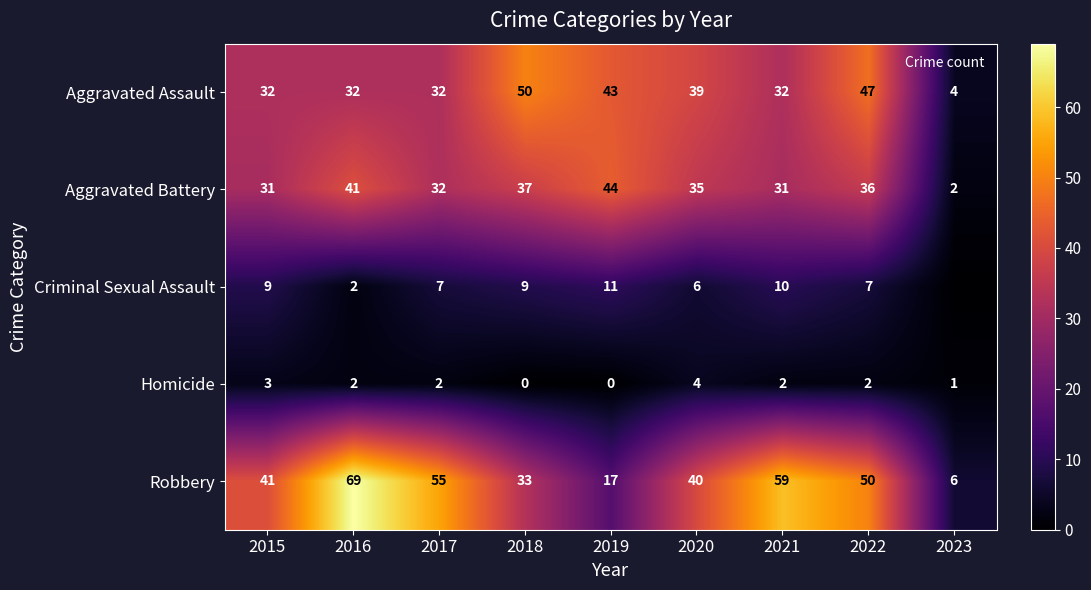

What is the difference between the second highest and minimum values in the Aggravated Battery series?

39